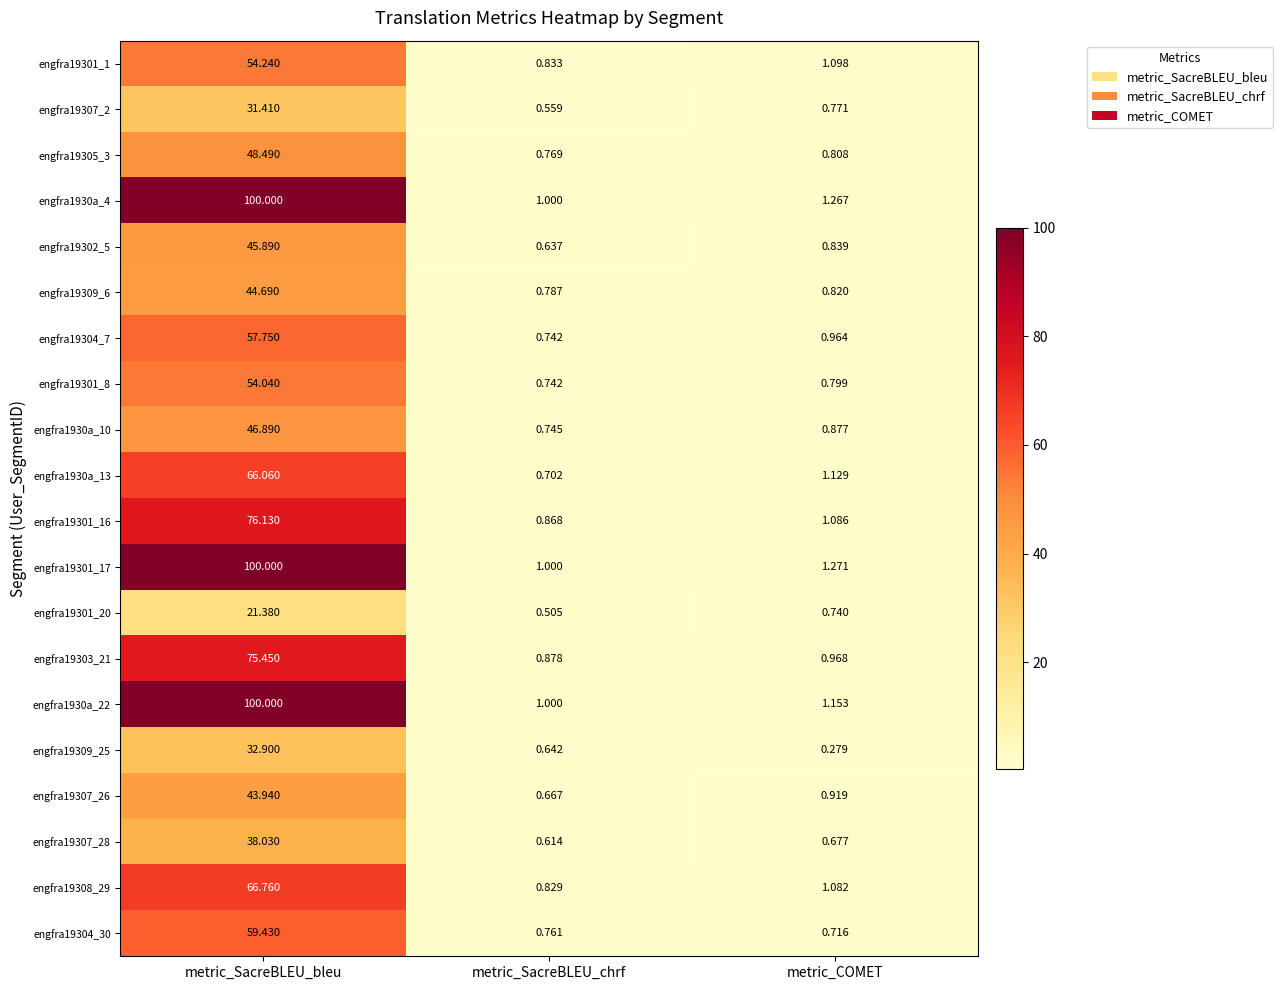

At how many categories does at least one series exceed 99?

1